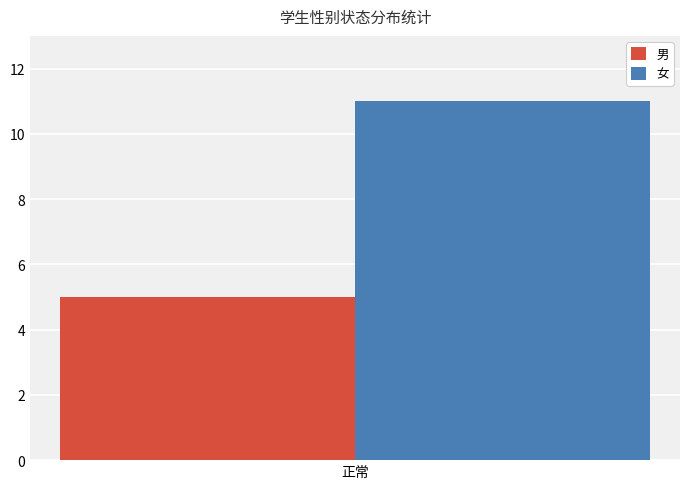

What is the difference between the highest and lowest values at 正常?

6